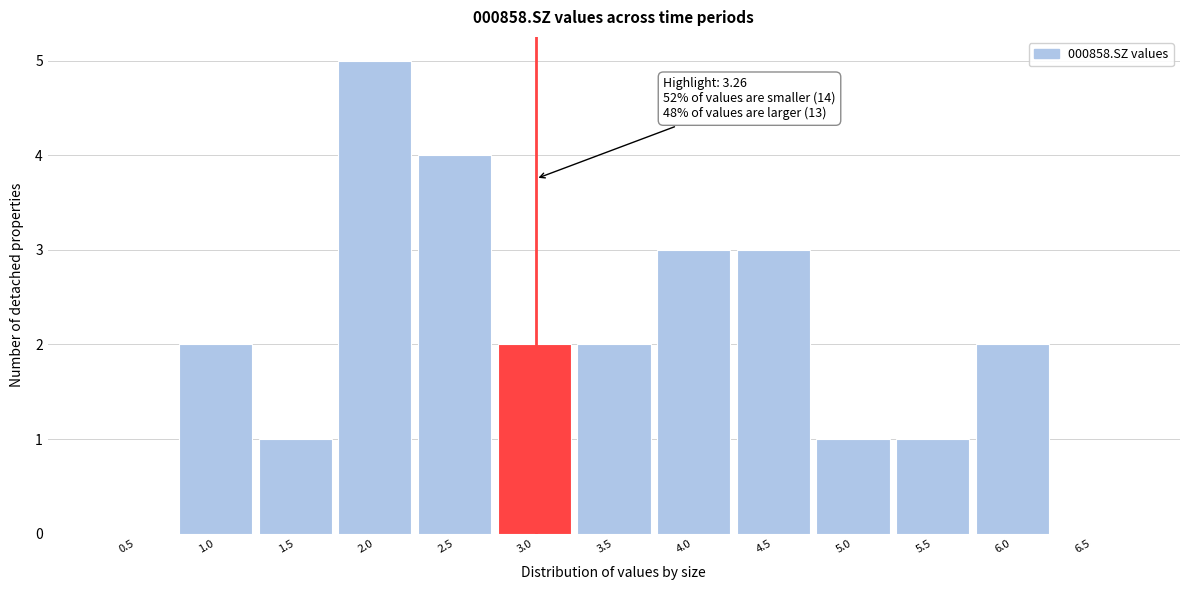

Reading right to left, transcribe all the data shown in this chart.

6.5=0	6.0=2	5.5=1	5.0=1	4.5=3	4.0=3	3.5=2	3.0=2	2.5=4	2.0=5	1.5=1	1.0=2	0.5=0